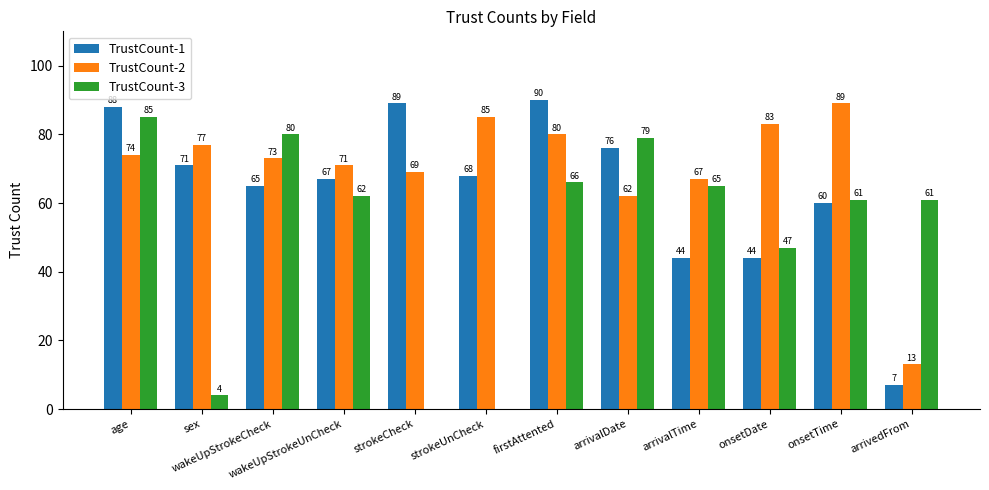

How many groups of bars are there?

12